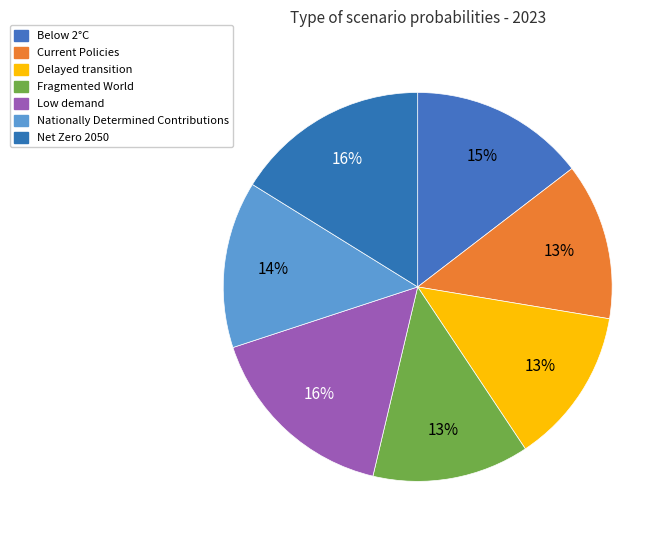

What is the largest slice in the pie chart?

Low demand